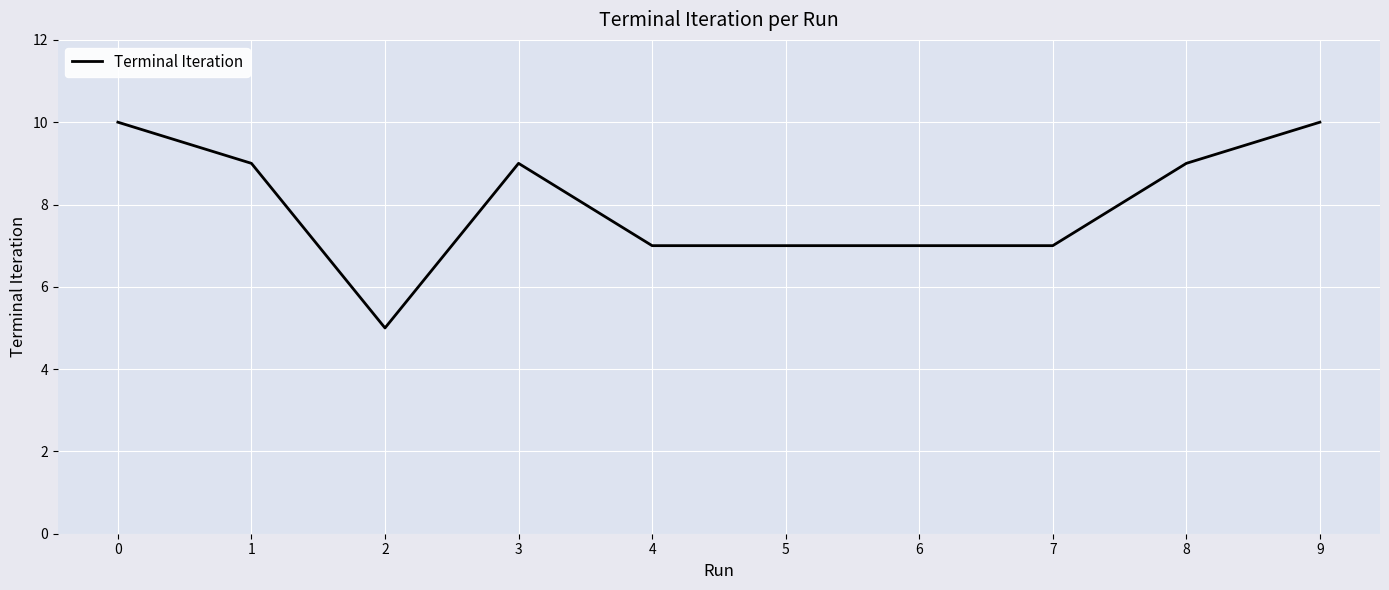

What is the difference between the maximum and second lowest values?

3